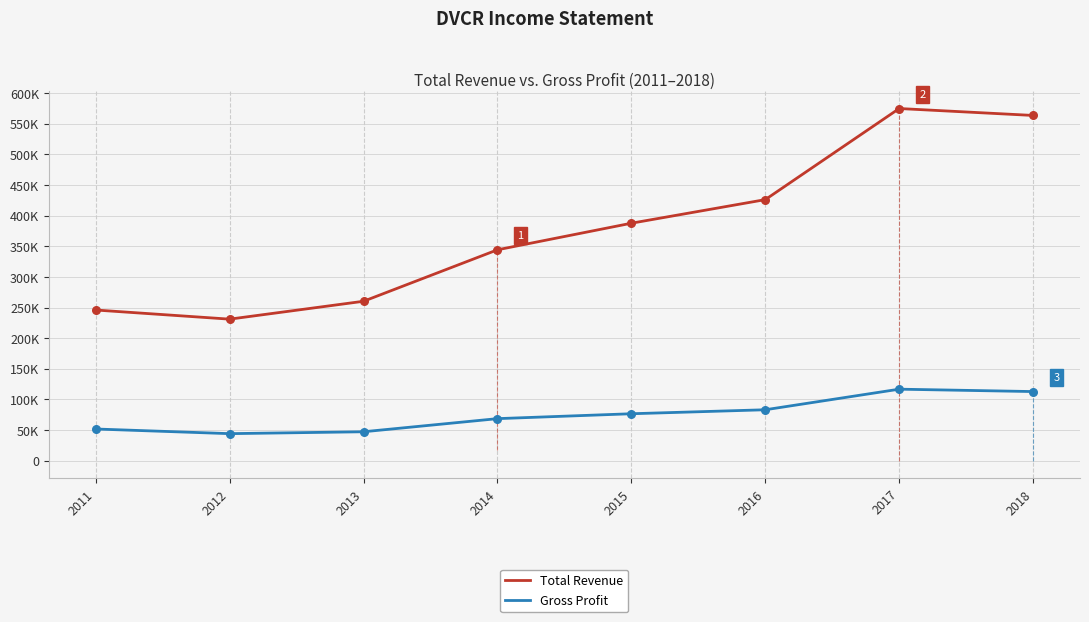

What is the total value across all series at 2012?

275100